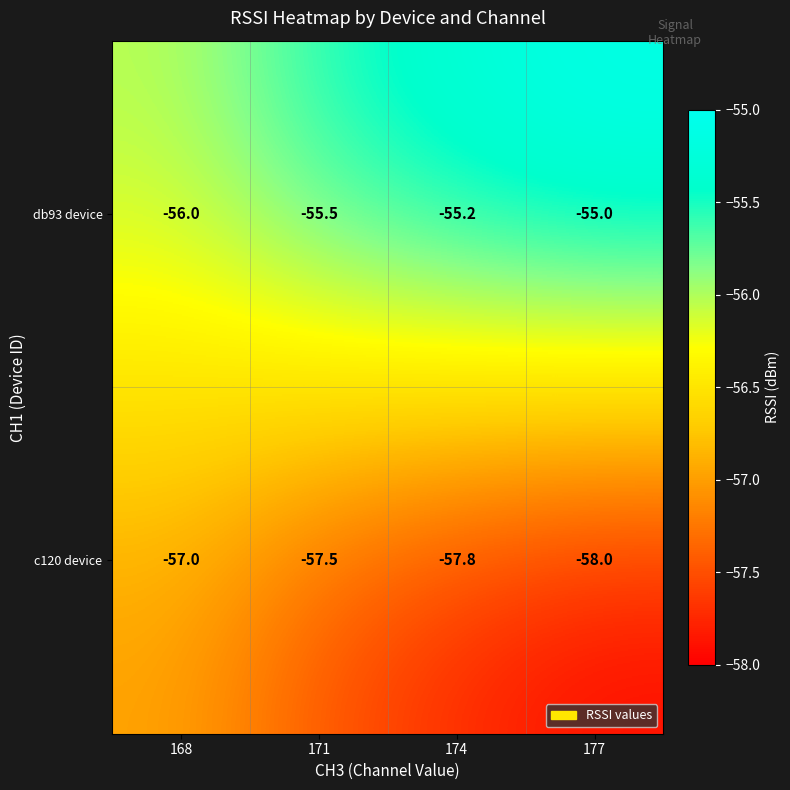

Which category has the lowest value across all series?

177